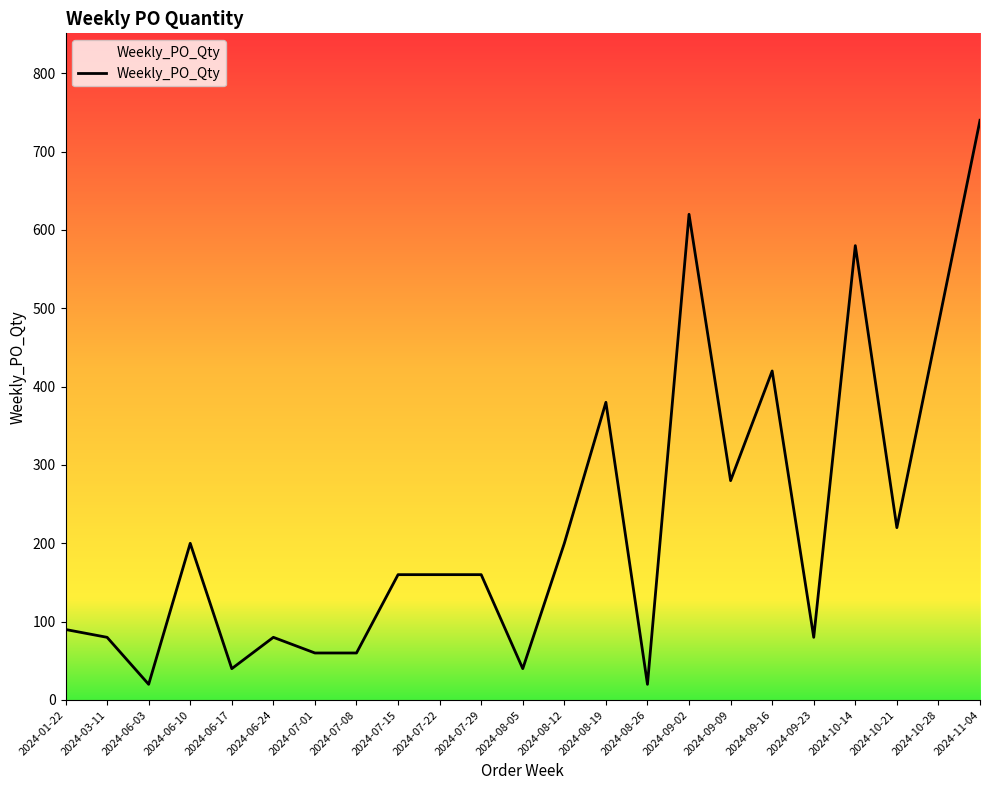

What is the difference between the values at 2024-06-10 and 2024-09-16?

220